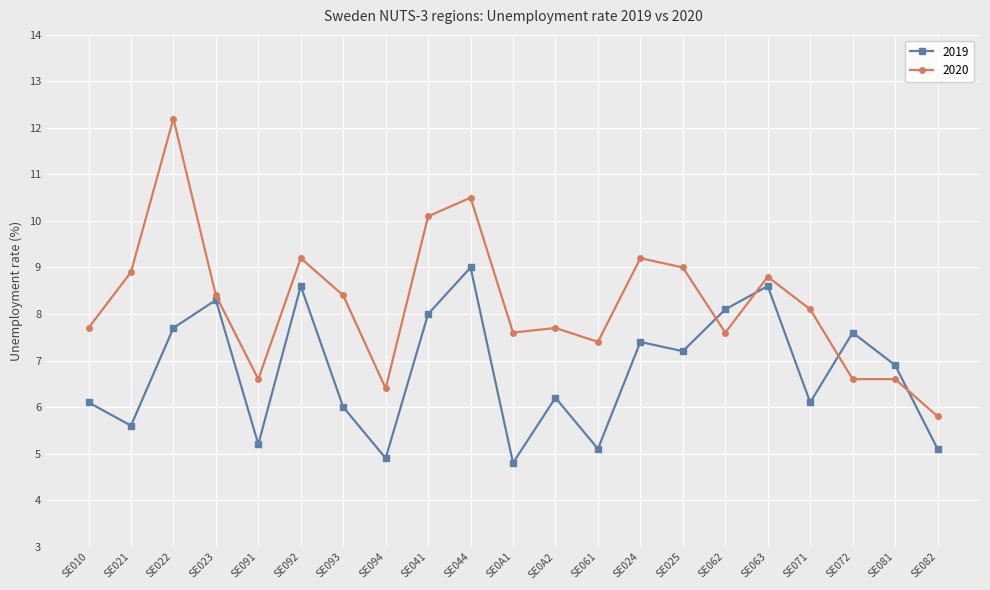

Reading left to right, list all the values displayed in this chart.

2019: 6.1	5.6	7.7	8.3	5.2	8.6	6.0	4.9	8.0	9.0	4.8	6.2	5.1	7.4	7.2	8.1	8.6	6.1	7.6	6.9	5.1
2020: 7.7	8.9	12.2	8.4	6.6	9.2	8.4	6.4	10.1	10.5	7.6	7.7	7.4	9.2	9.0	7.6	8.8	8.1	6.6	6.6	5.8